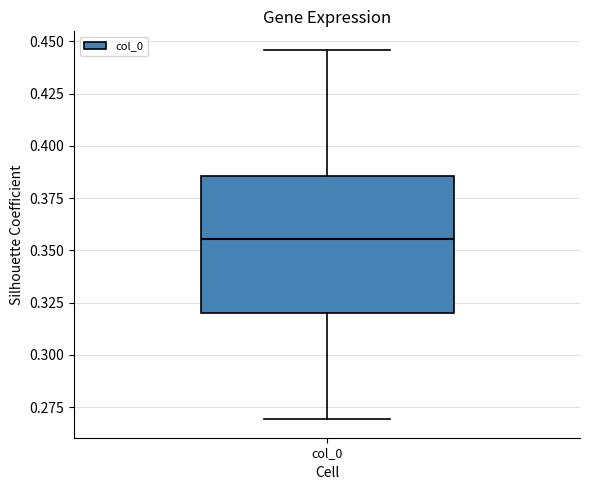

Where does the median line of the box for col_0 sit on the y-axis? The values are not printed on the chart, so give them approximately, as read against the axis.

0.355